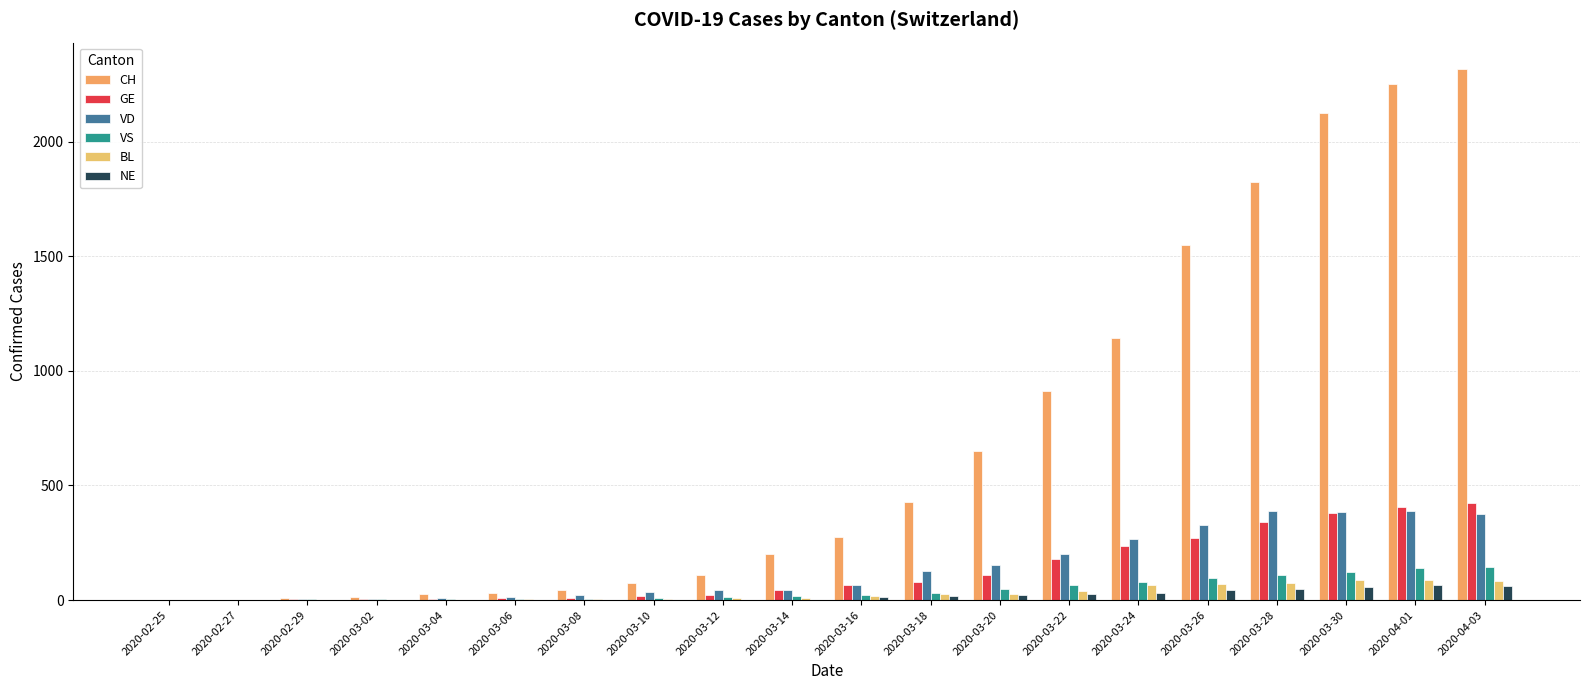

Which has a higher value, 2020-02-25 or 2020-02-27?

2020-02-27